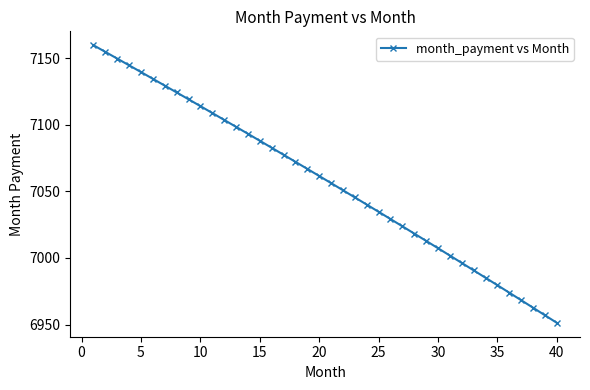

What is the average value?

7057.8